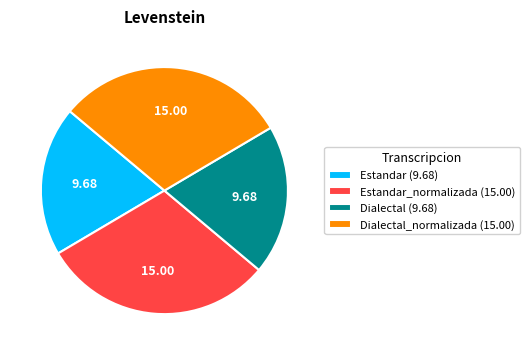

Is Estandar_normalizada (15.00) the majority of the pie?

No